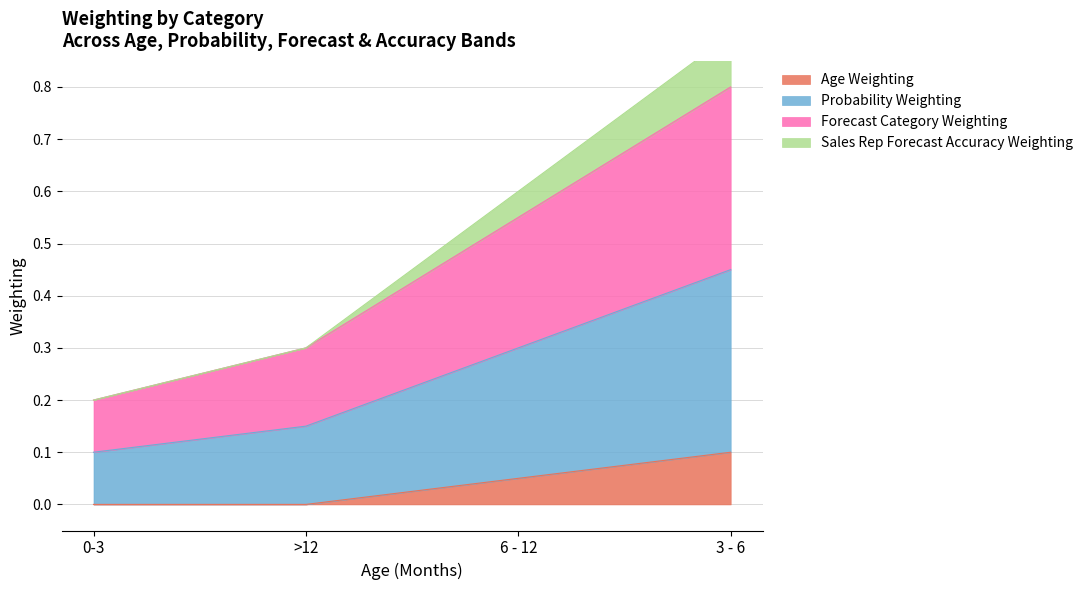

The Age Weighting series shows 0.0 at >12. True or false?

True